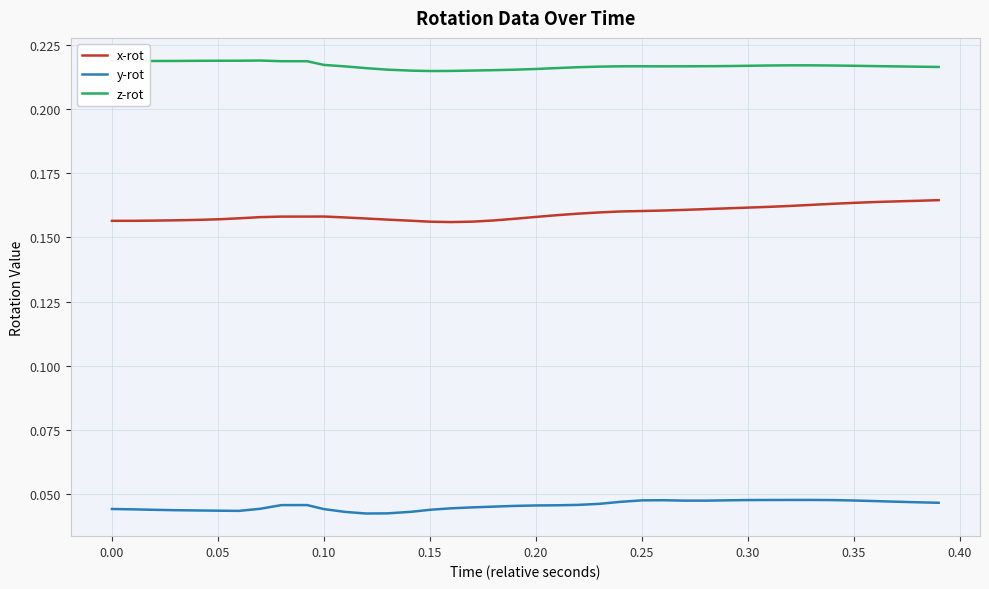

List the series in order of their overall mean, highest first.

z-rot, x-rot, y-rot